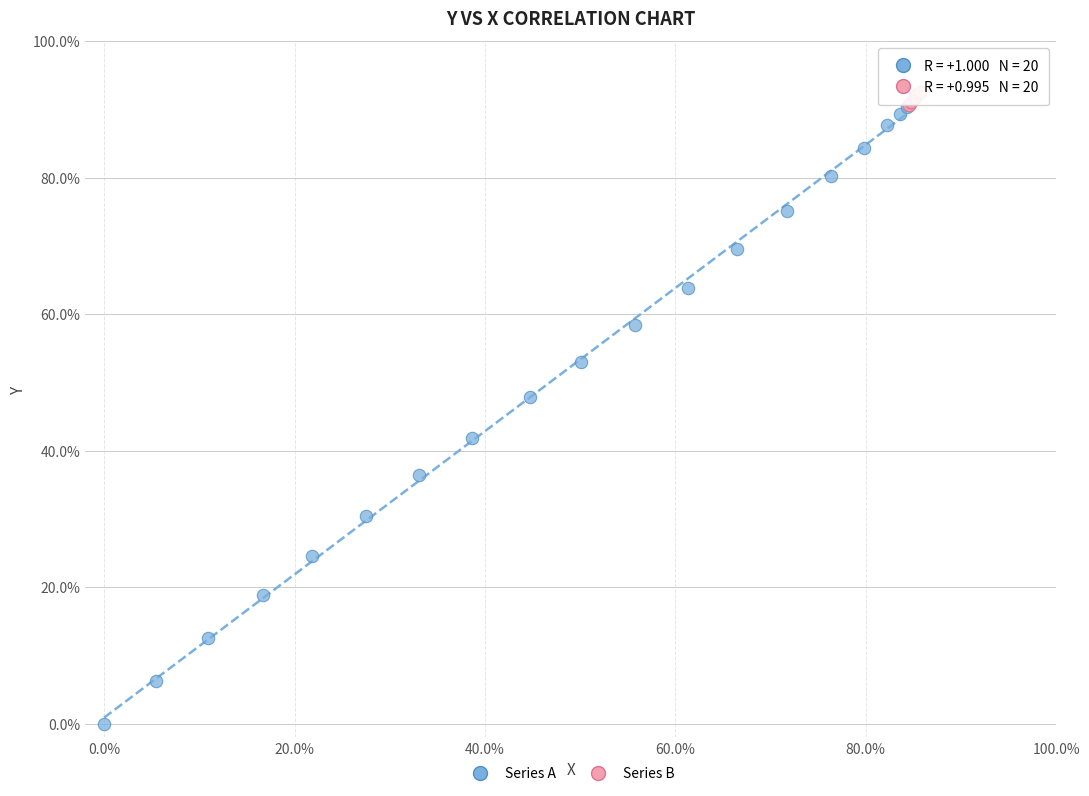

Which series has the largest Y range (max minus min)?

Series A